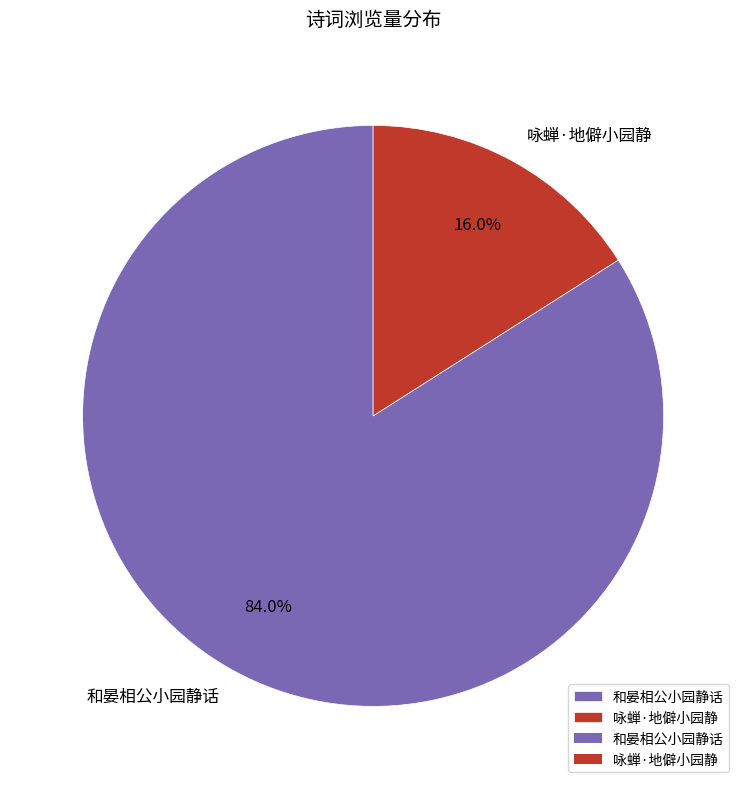

To the nearest percent, what percentage of the pie is 和晏相公小园静话?

84%